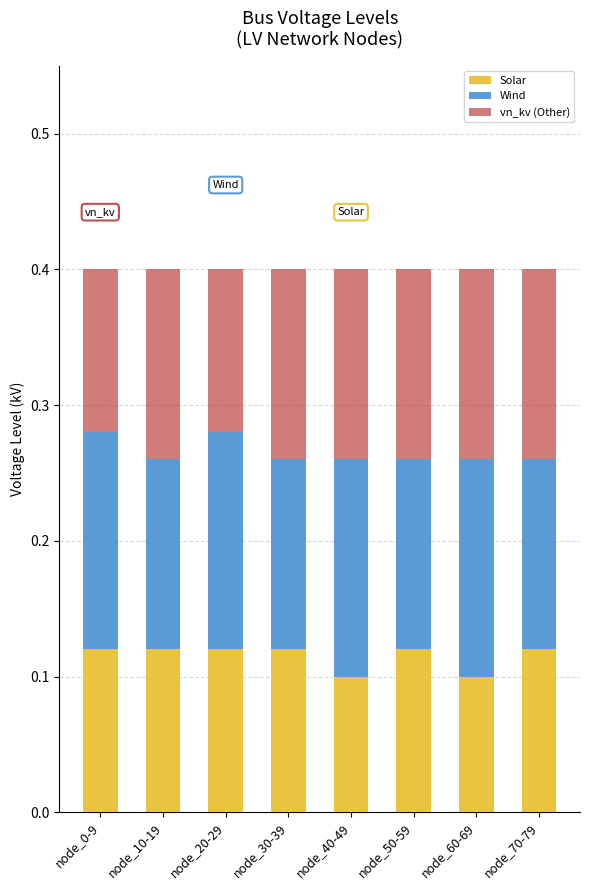

How many Solar values are between 0 and 1?

8